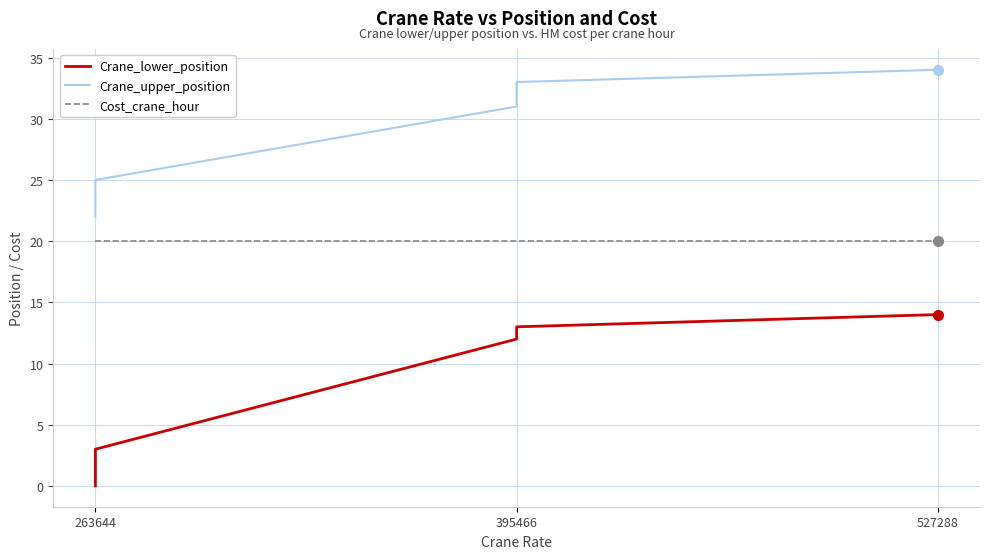

Rank the series at 263644 from lowest to highest value.

Crane_lower_position, Cost_crane_hour, Crane_upper_position